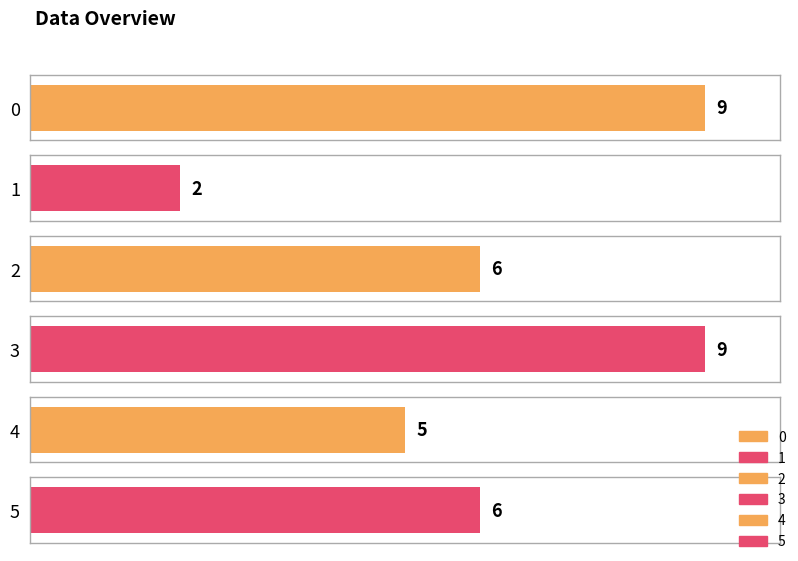

Reading left to right, extract all data points from this chart.

9	2	6	9	5	6